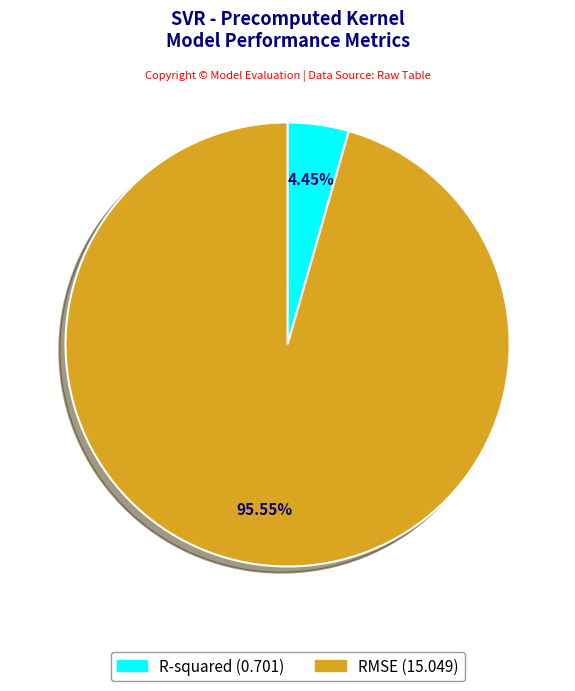

The R-squared slice represents 4% of the pie. True or false?

True